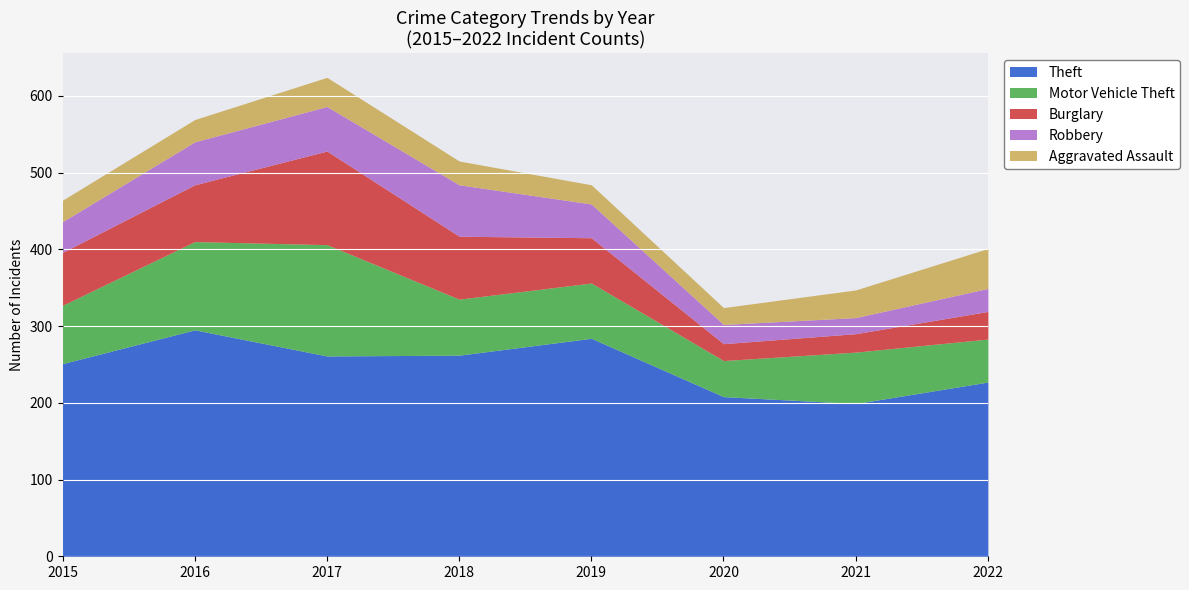

True or false: Aggravated Assault and Motor Vehicle Theft intersect in this chart.

False